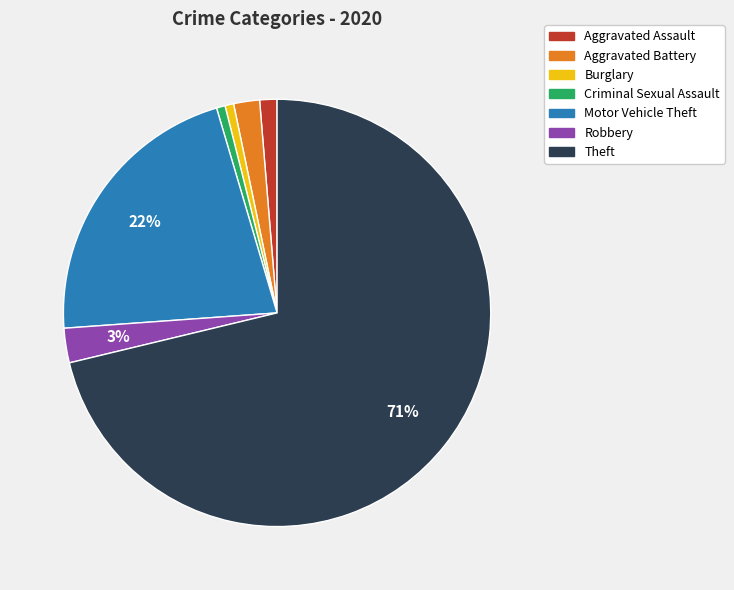

Does Aggravated Assault represent more than half of the total?

No